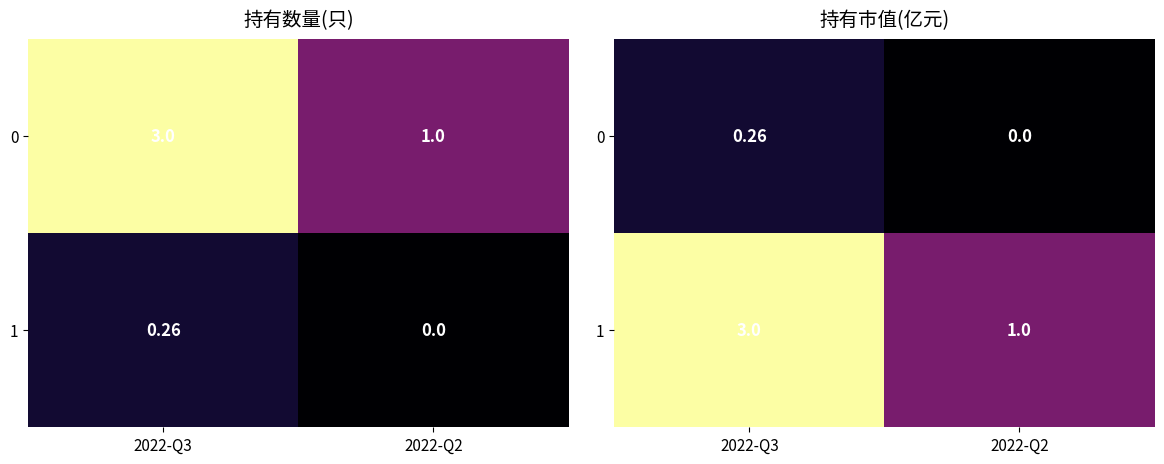

Count the number of data series in this chart.

2